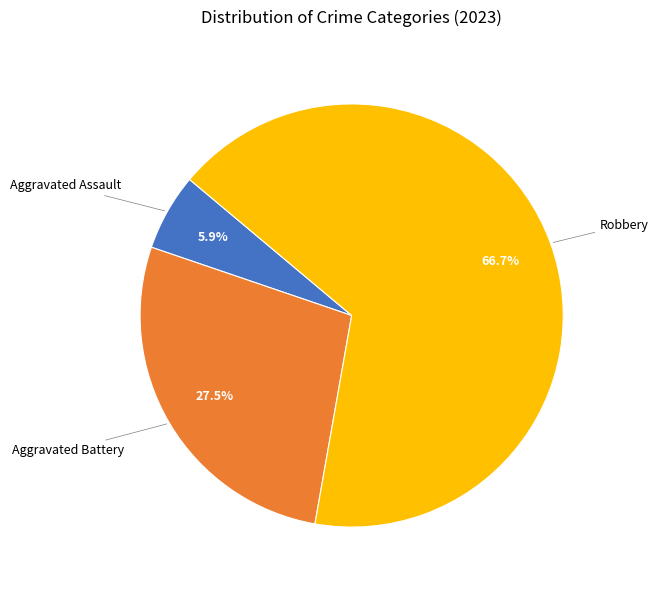

How many slices are in this pie chart?

3